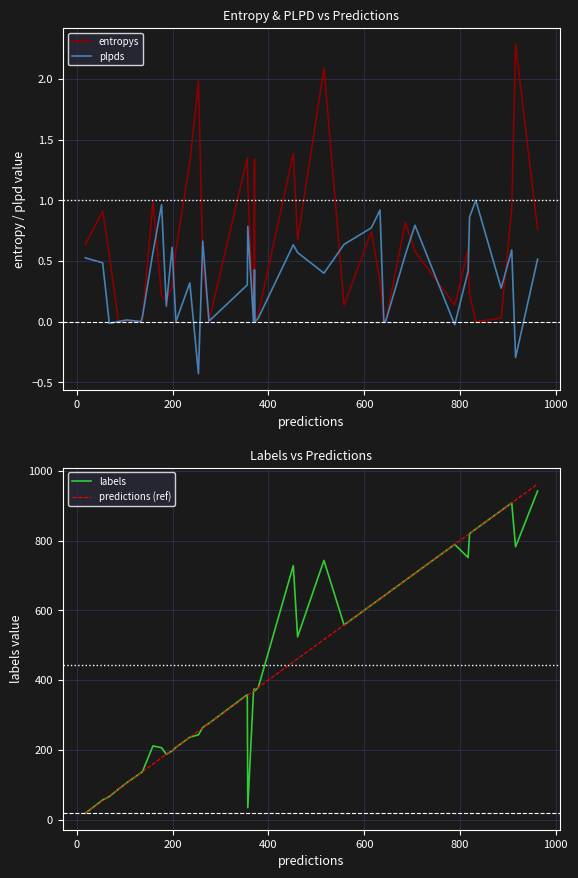

At how many categories does at least one series exceed 226?

28